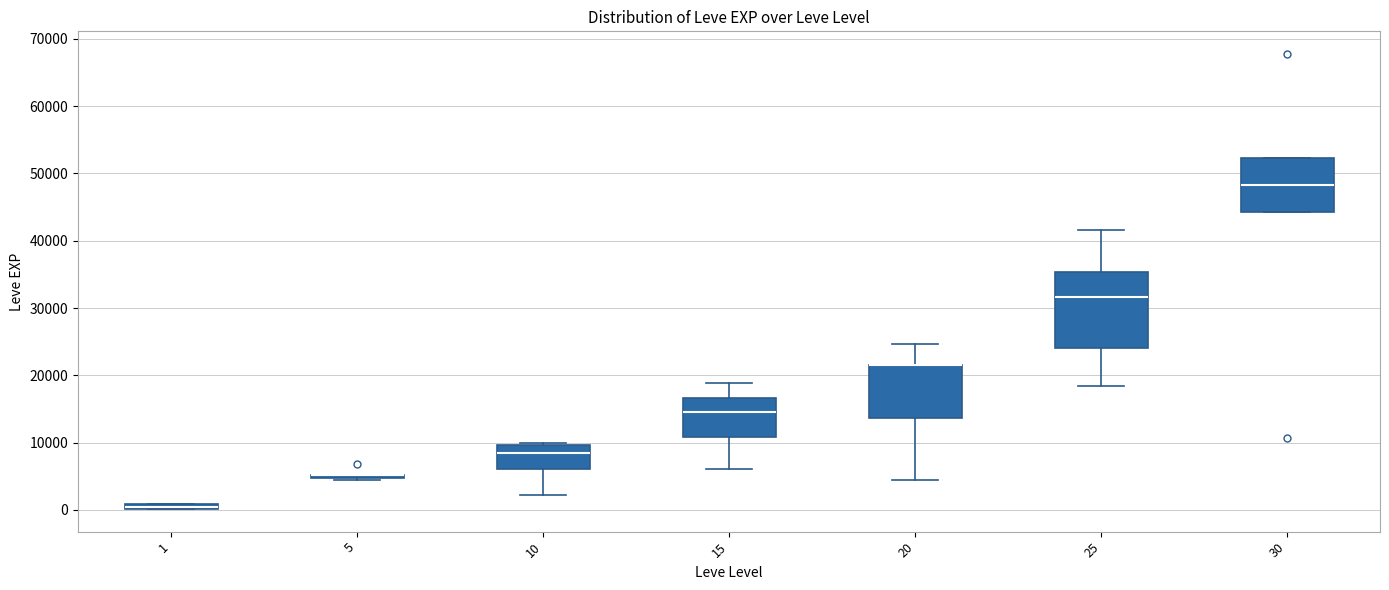

Which box is the tallest, from its lower edge to its upper edge?

25